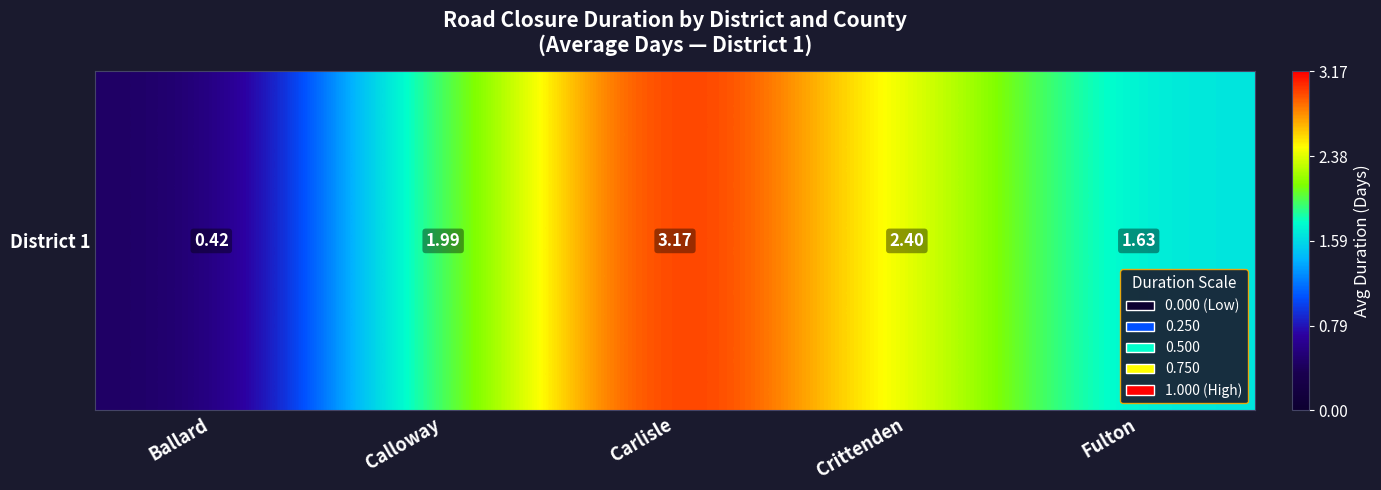

Reading left to right, transcribe all the data shown in this chart.

0.4	2.0	3.2	2.4	1.6